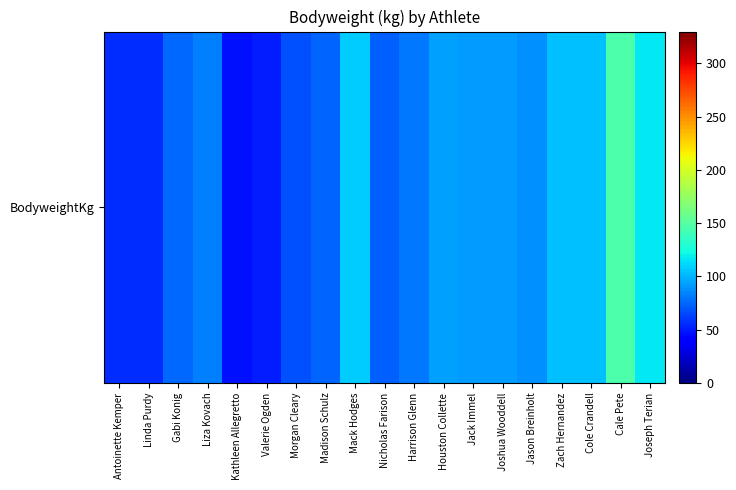

Reading right to left, extract all data points from this chart.

Joseph Terian=116.3	Cale Pete=146.9	Cole Crandell=103.4	Zach Hernandez=103.8	Jason Breinholt=88.4	Joshua Wooddell=92.0	Jack Immel=92.3	Houston Collette=92.9	Harrison Glenn=80.4	Nicholas Farison=73.1	Mack Hodges=107.8	Madison Schulz=73.7	Morgan Cleary=67.3	Valerie Ogden=51.2	Kathleen Allegretto=46.5	Liza Kovach=83.4	Gabi Konig=75.4	Linda Purdy=56.4	Antoinette Kemper=55.9